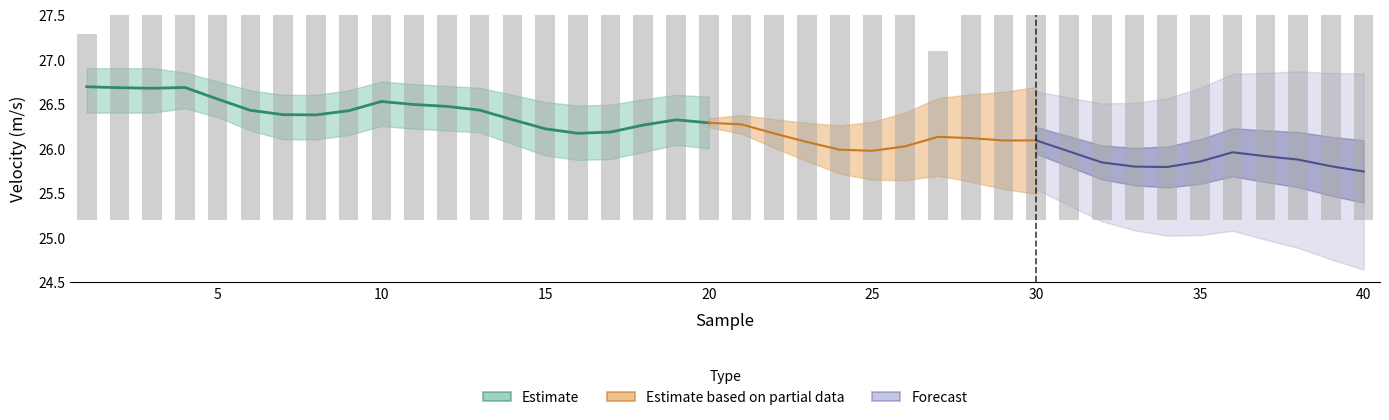

At which label does velocity (m/s) reach its minimum?

40